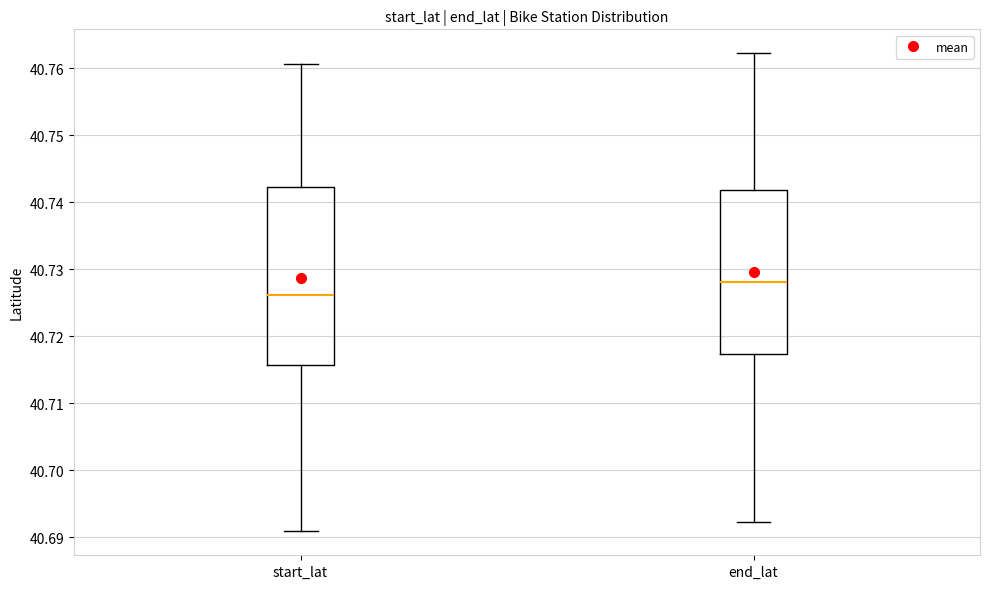

Where does the median line of the box for end_lat sit on the y-axis? The values are not printed on the chart, so give them approximately, as read against the axis.

40.728